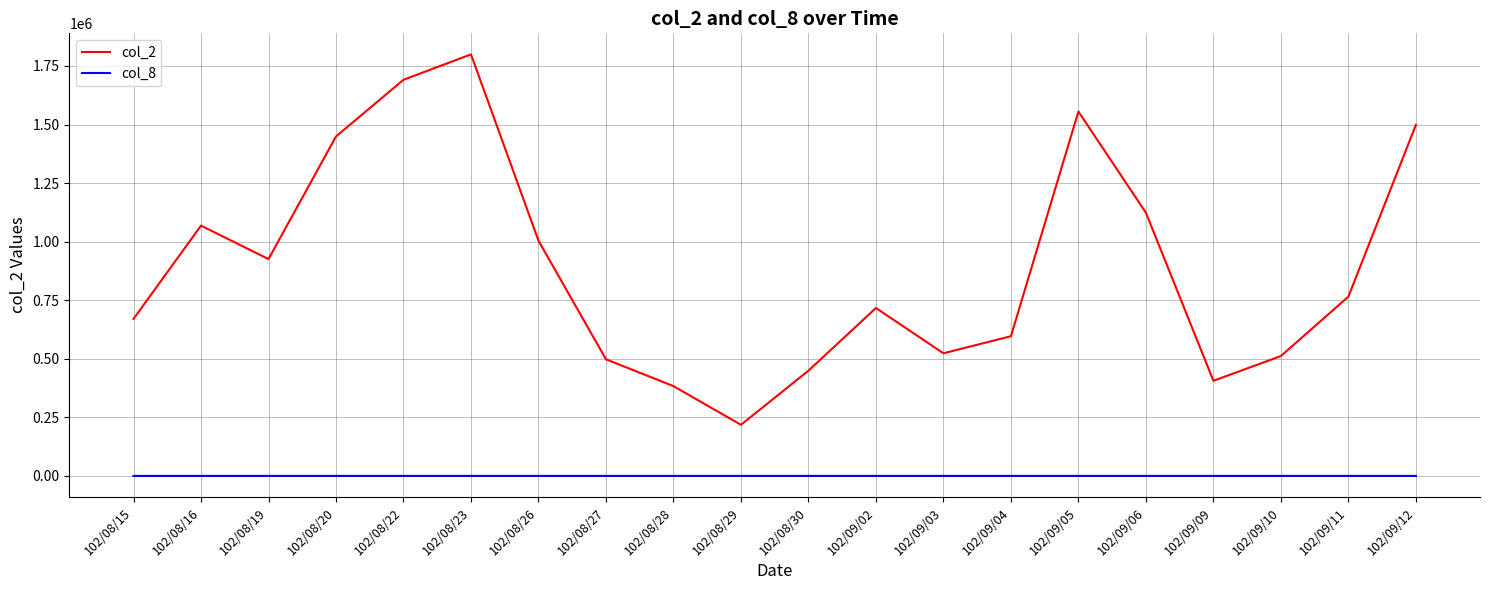

What is the lowest value of the col_2 series?

218160